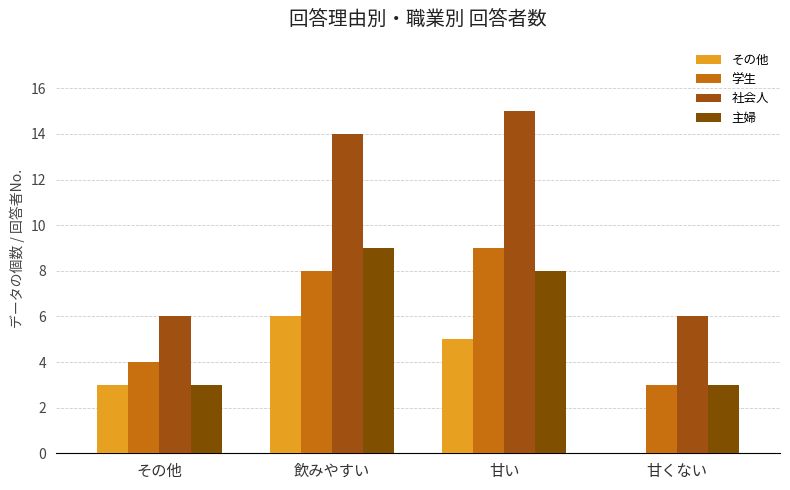

Reading left to right, what are all the values shown in this chart?

その他: その他=3	飲みやすい=6	甘い=5	甘くない=0
学生: その他=4	飲みやすい=8	甘い=9	甘くない=3
社会人: その他=6	飲みやすい=14	甘い=15	甘くない=6
主婦: その他=3	飲みやすい=9	甘い=8	甘くない=3